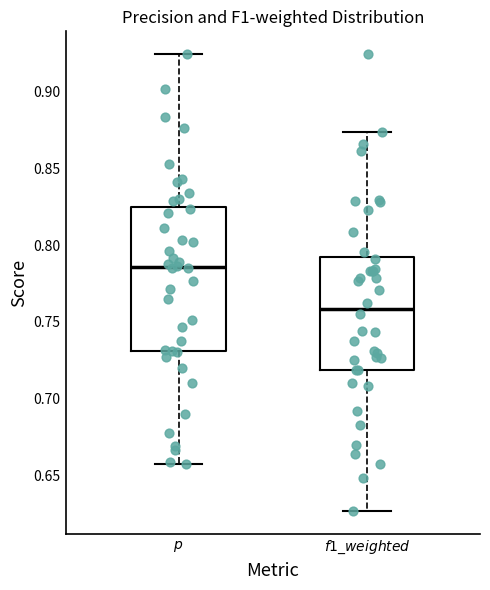

Comparing the boxes themselves (not the whiskers), which one is the tallest?

$\it{p}$